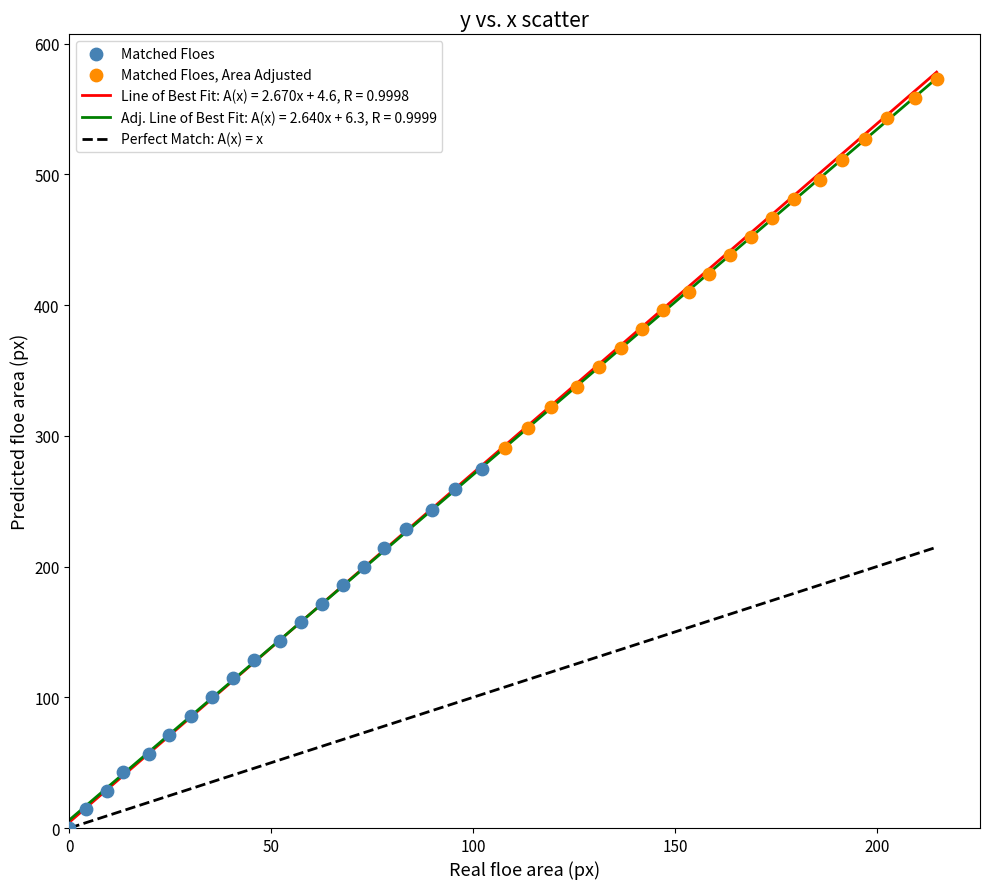

Which series contains the lowest Y value?

Matched Floes